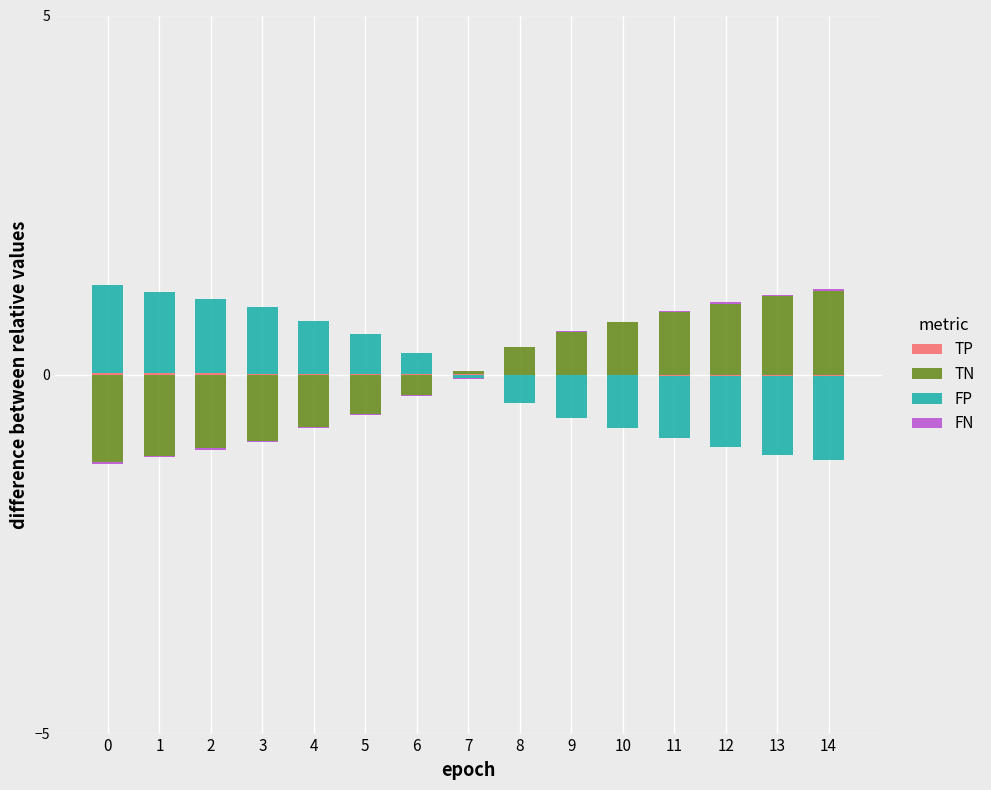

What is the greatest value displayed?

1.2